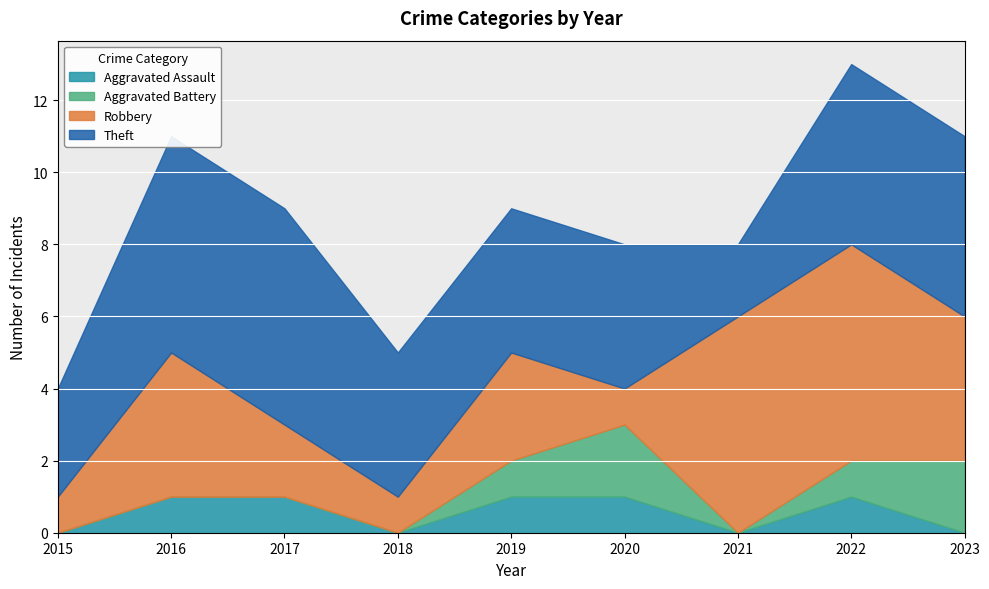

Reading right to left, what are all the values shown in this chart?

Aggravated Assault: 2023=0	2022=1	2021=0	2020=1	2019=1	2018=0	2017=1	2016=1	2015=0
Aggravated Battery: 2023=2	2022=1	2021=0	2020=2	2019=1	2018=0	2017=0	2016=0	2015=0
Robbery: 2023=4	2022=6	2021=6	2020=1	2019=3	2018=1	2017=2	2016=4	2015=1
Theft: 2023=5	2022=5	2021=2	2020=4	2019=4	2018=4	2017=6	2016=6	2015=3